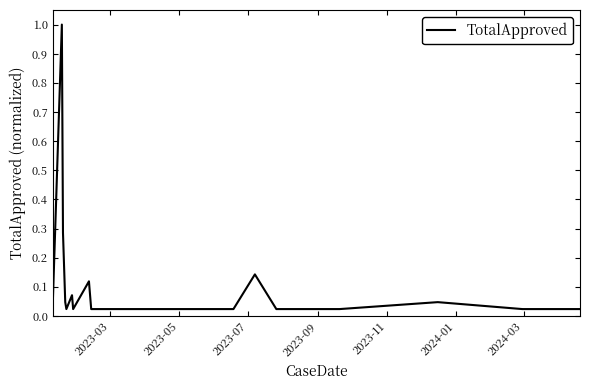

What is the maximum value shown in the chart?

1.0